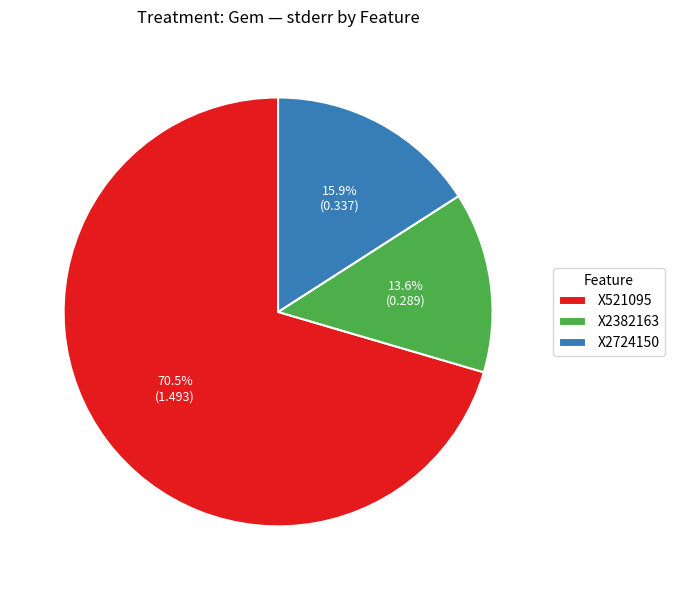

What percentage is NOT represented by X2382163?

86.4%